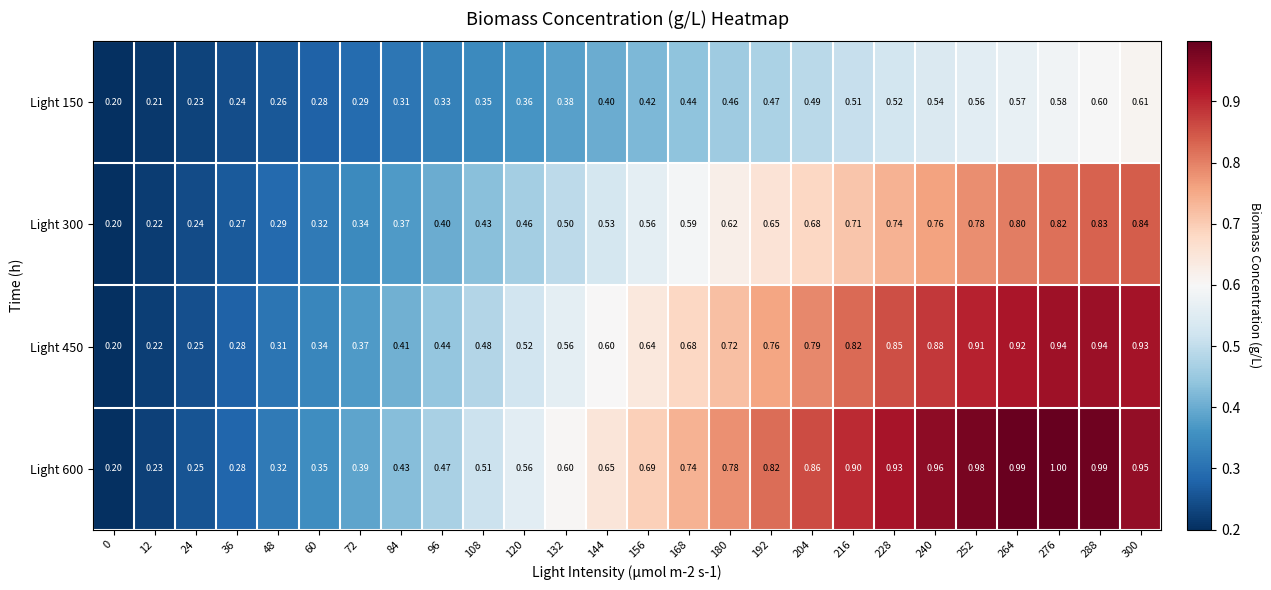

Is the value of Light 150 at 132 greater than the value of Light 600 at 108?

No